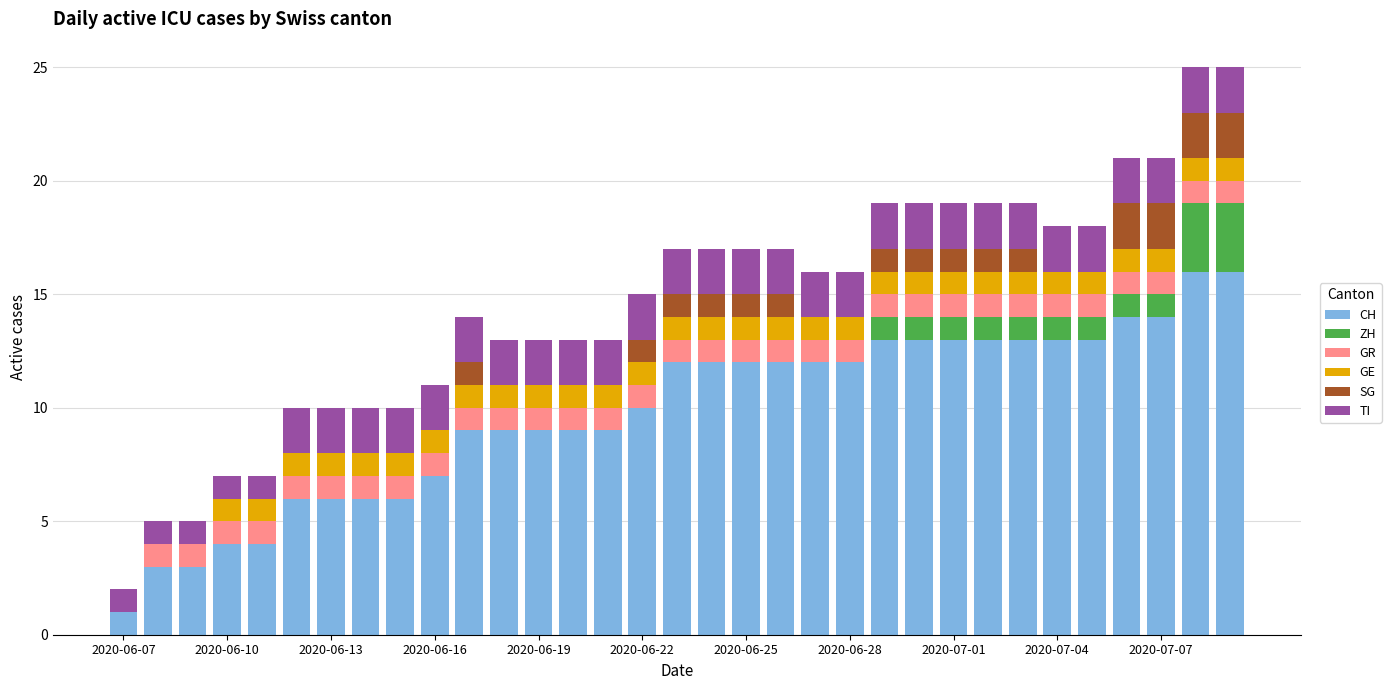

What is the maximum value for CH?

16